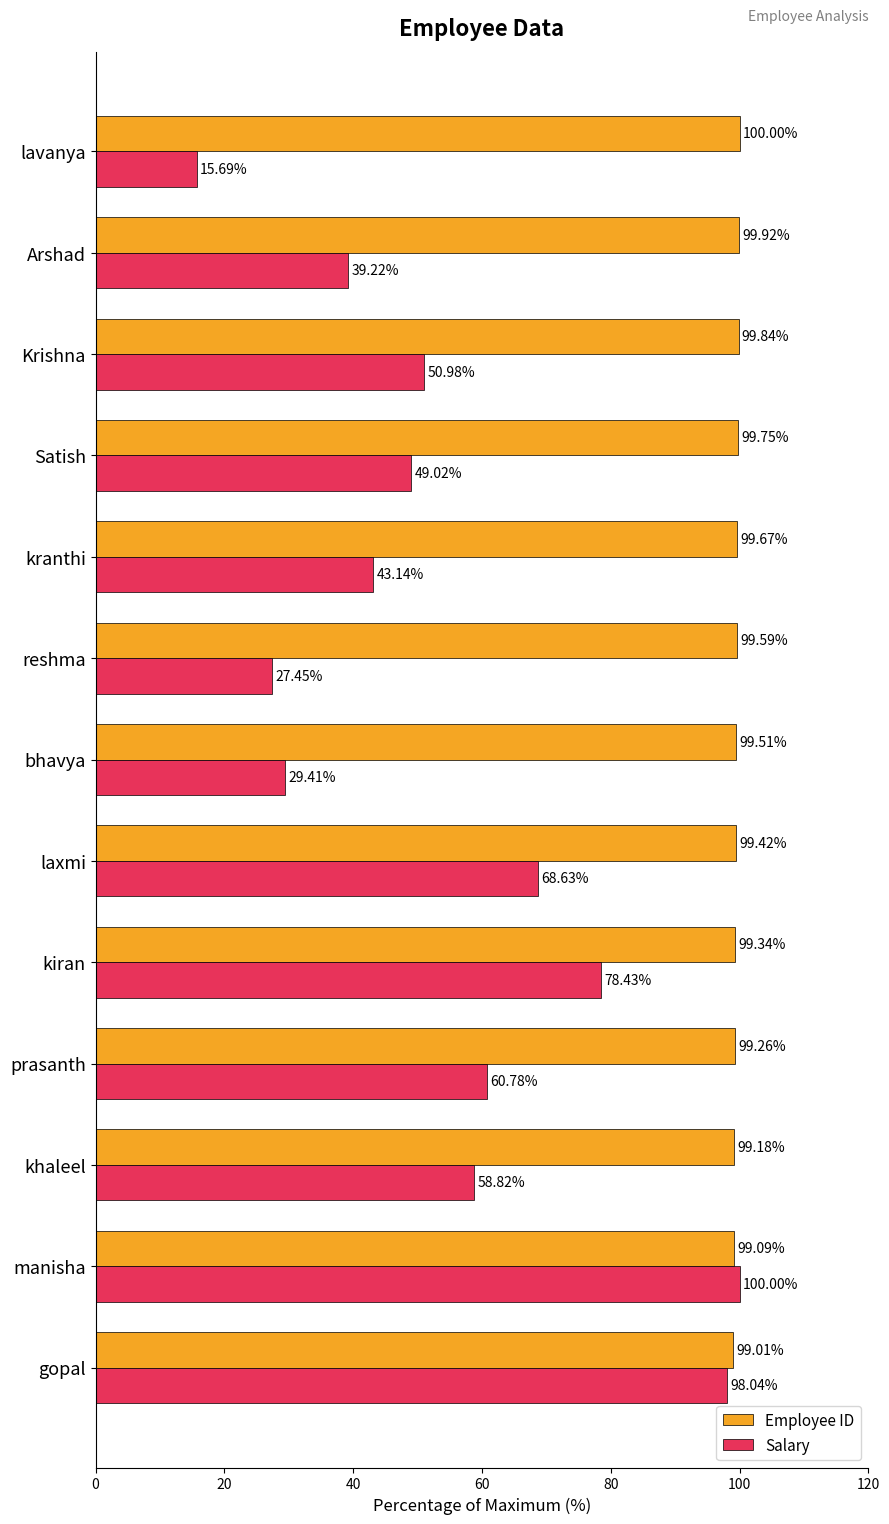

List the series in order of their overall mean, highest first.

Employee ID, Salary